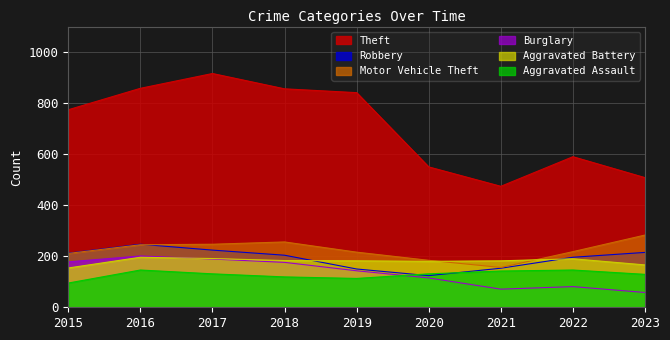

What is the difference between the highest and lowest values at 2020?

435